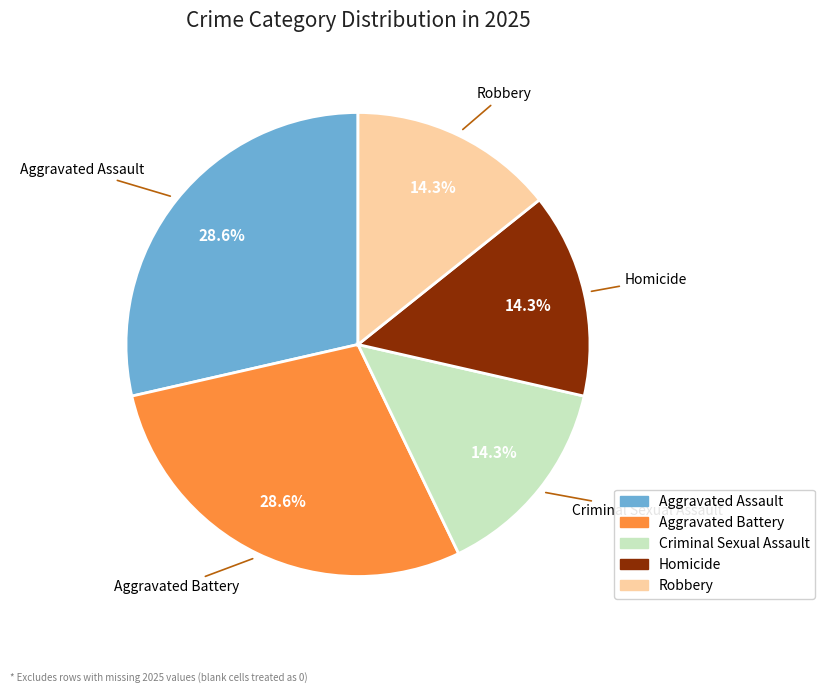

Between Robbery and Aggravated Assault, which is larger?

Aggravated Assault